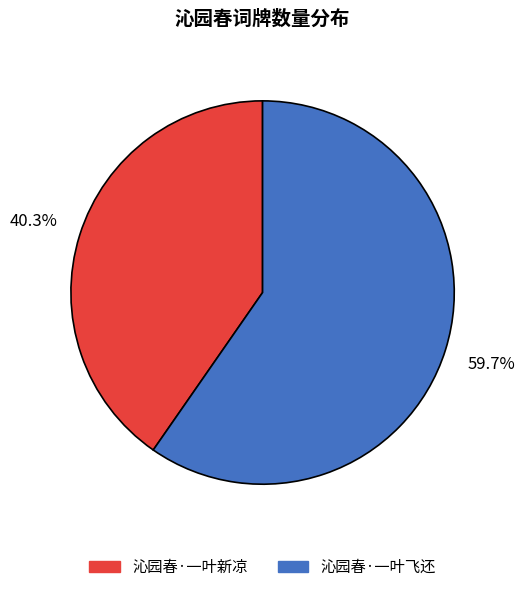

Is 沁园春·一叶新凉 the majority of the pie?

No